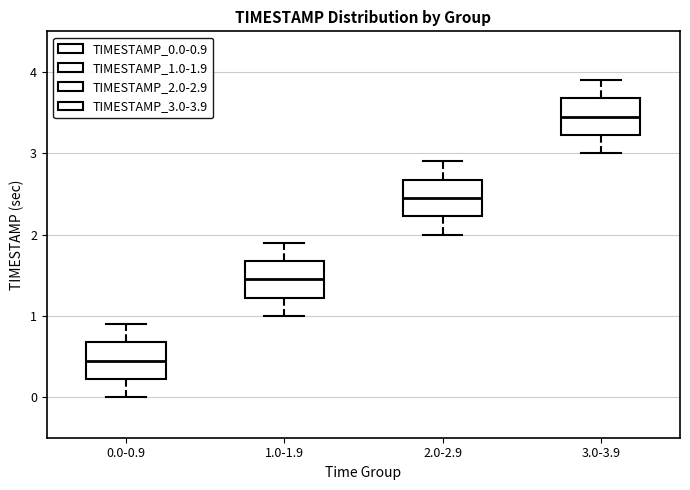

Reading left to right, transcribe this box plot: for each box, give where its median line is, the range the box spans, and where its two whiskers end, as read against the y-axis. The values are not printed on the chart, so give them approximately, as read against the axis.

0.0-0.9: median 0.5, box 0.2 to 0.7, whiskers 0.0 to 0.9
1.0-1.9: median 1.5, box 1.2 to 1.7, whiskers 1.0 to 1.9
2.0-2.9: median 2.5, box 2.2 to 2.7, whiskers 2.0 to 2.9
3.0-3.9: median 3.5, box 3.2 to 3.7, whiskers 3.0 to 3.9